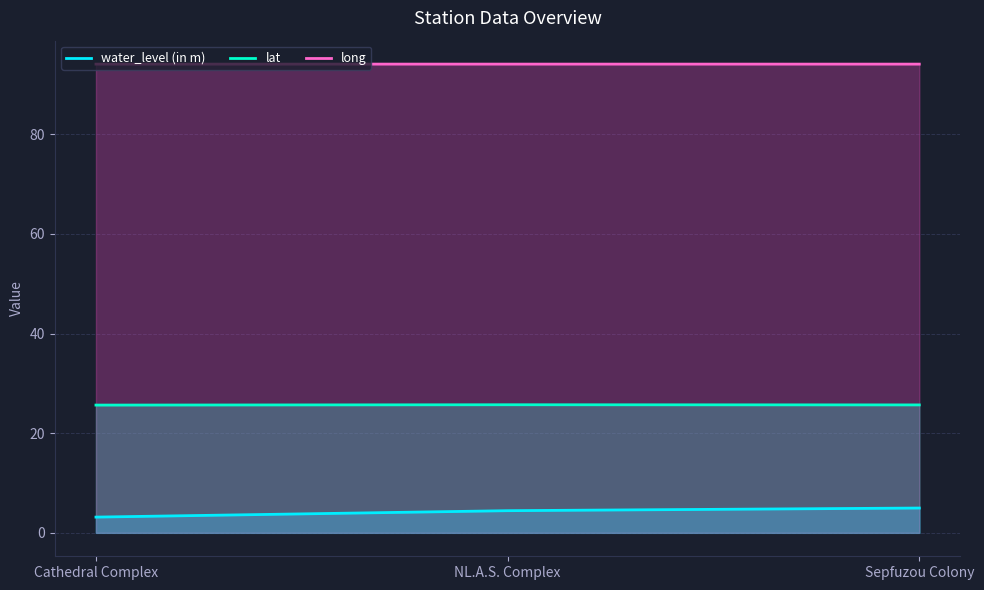

At which label is long closest to 94?

Sepfuzou Colony